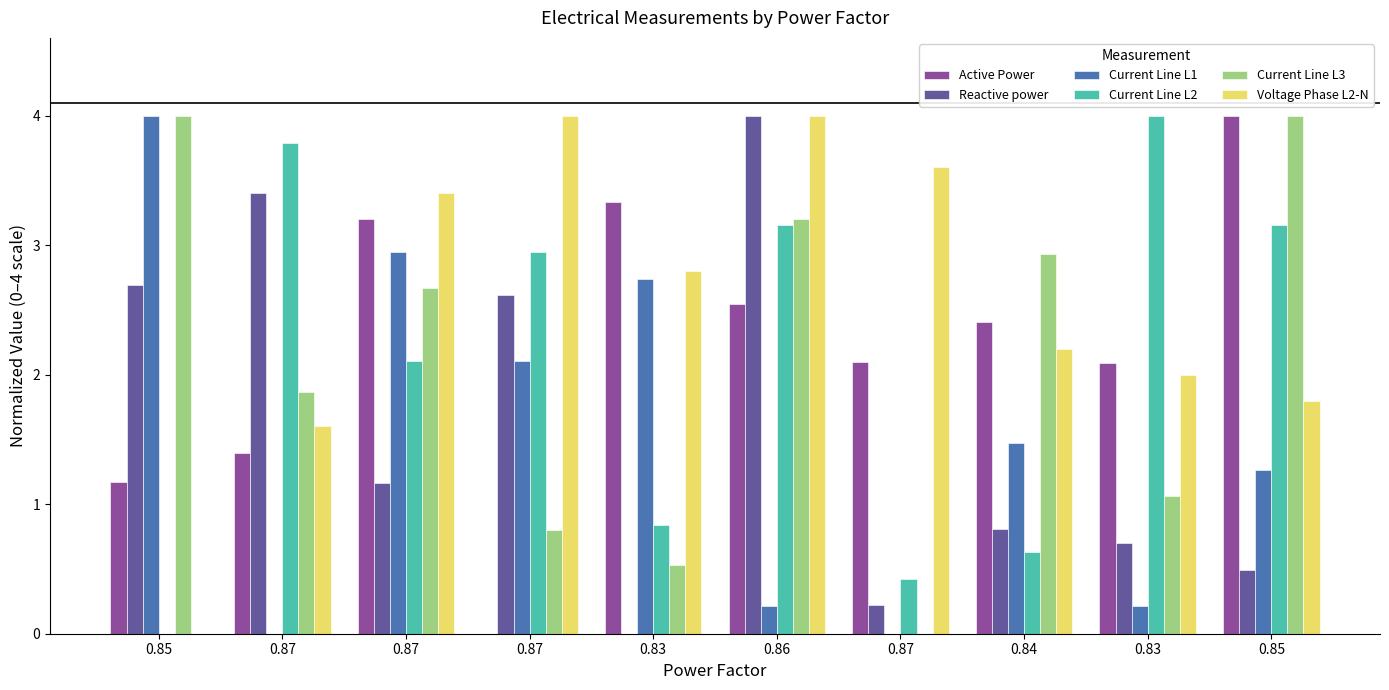

List the labels in order of Voltage Phase L2-N value, smallest first.

0.85, 0.87, 0.85, 0.83, 0.84, 0.83, 0.87, 0.87, 0.87, 0.86